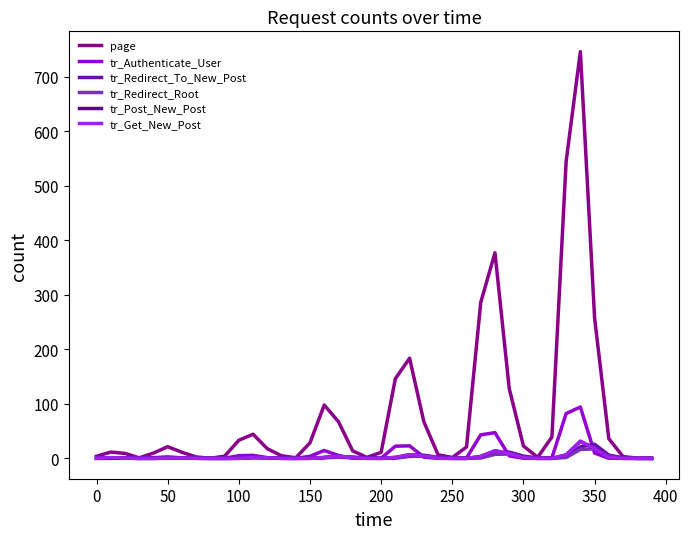

How many values in the page series exceed 17?

20